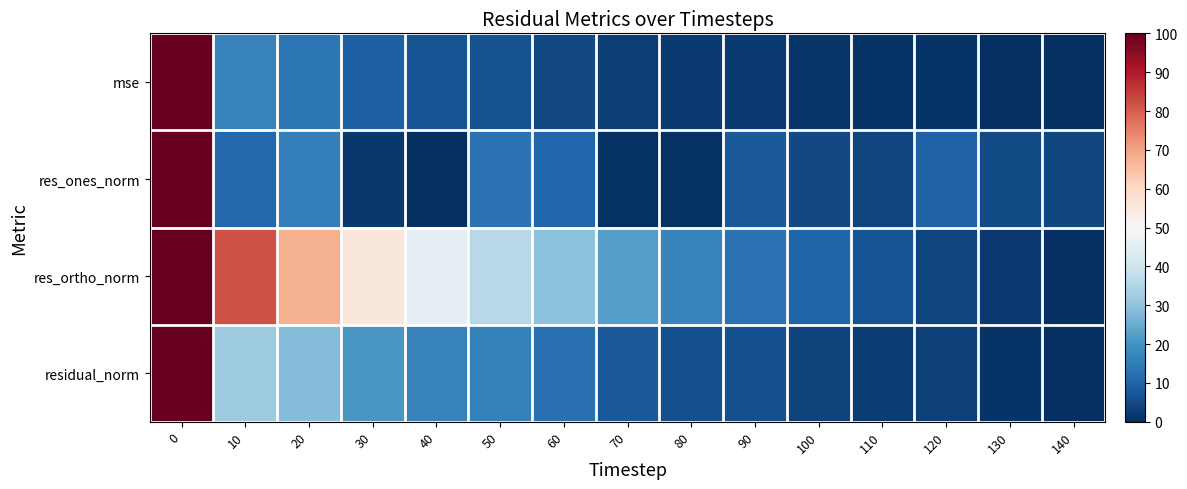

What is the spread (max minus min) of values at 70?

22.1